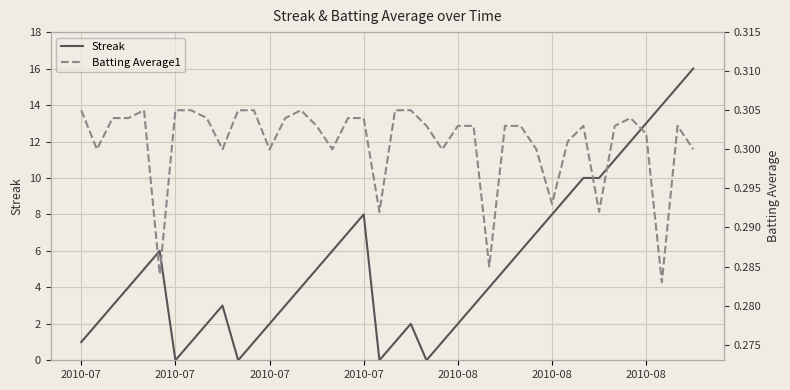

What is the sum of the Streak values at 25 and 10?

3.0